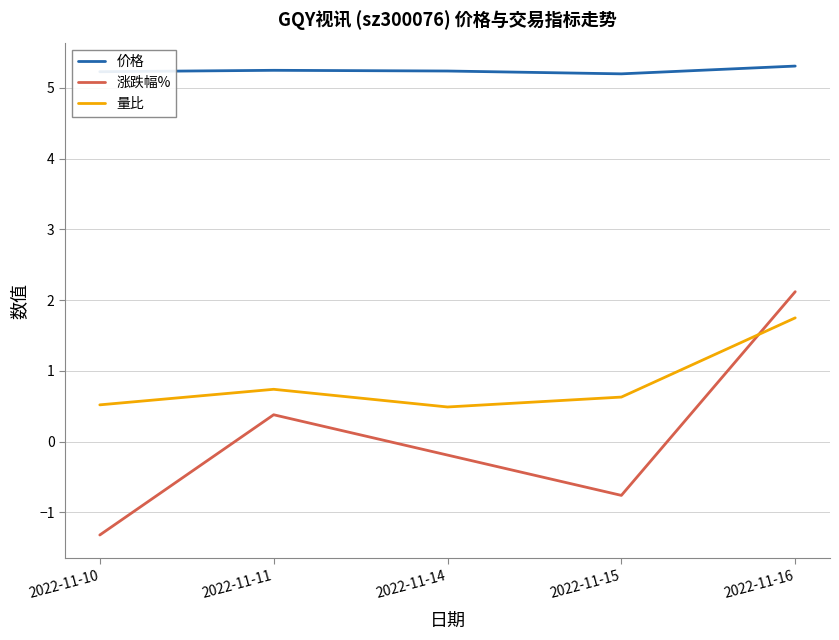

What is the difference between the highest and lowest values at 2022-11-11?

4.9